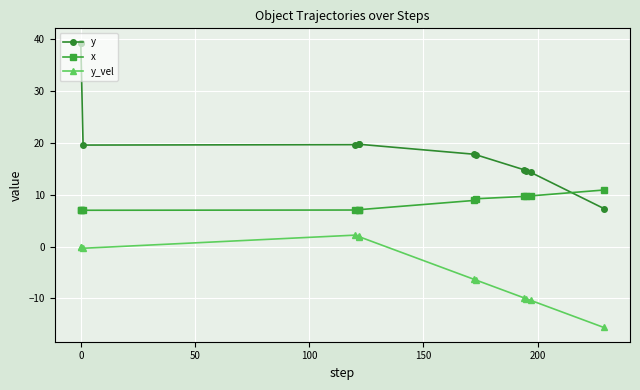

What is the sum of all y_vel values?

-53.0